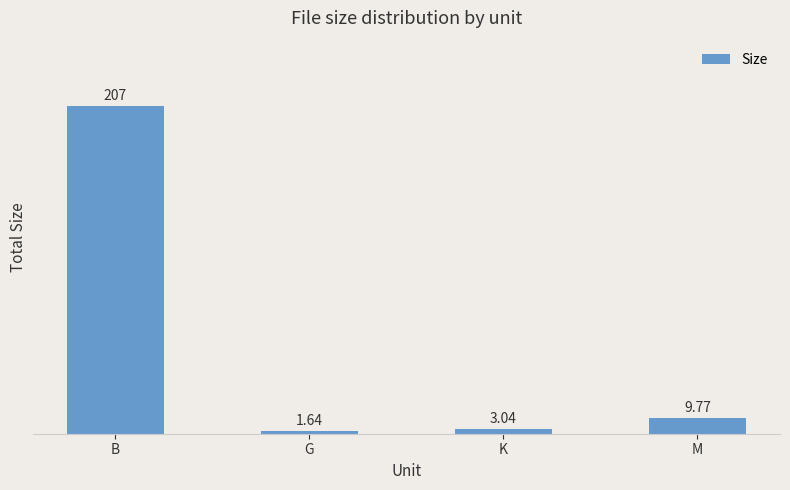

How many bars are there in total?

4